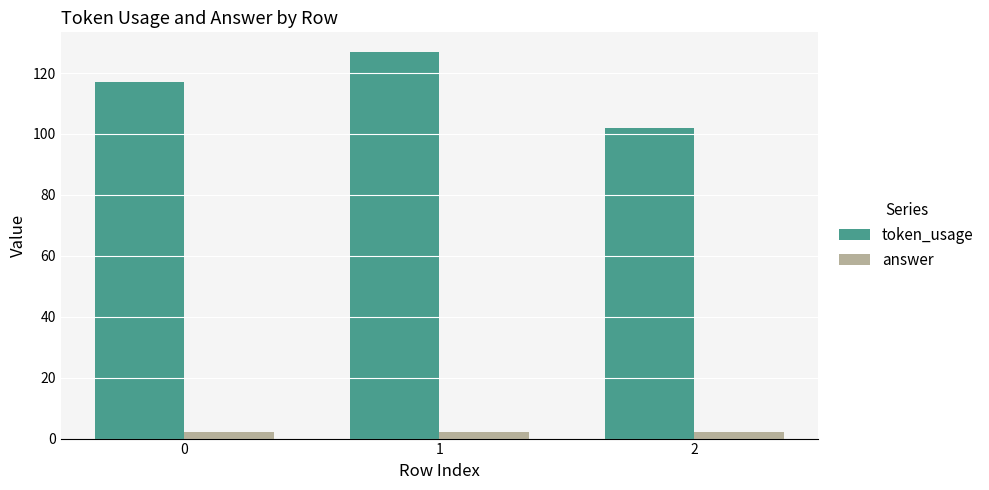

What is the highest value of the token_usage series?

127